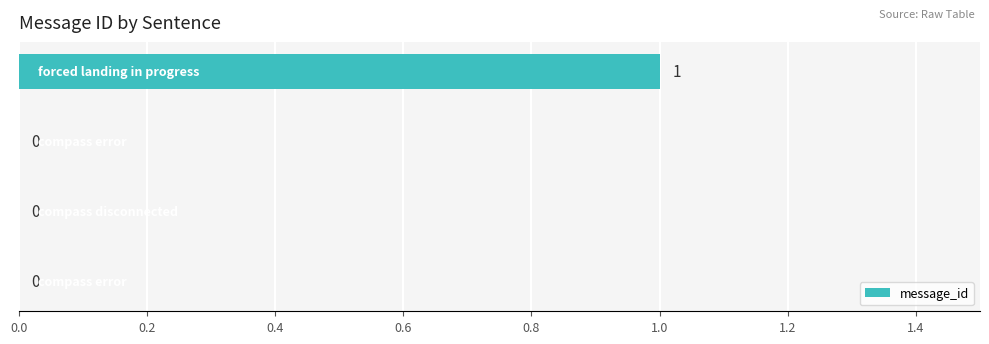

How many values are between 0 and 1?

4